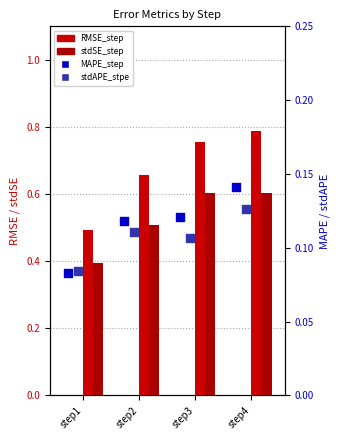

At which category is the sum across all series the highest?

step4